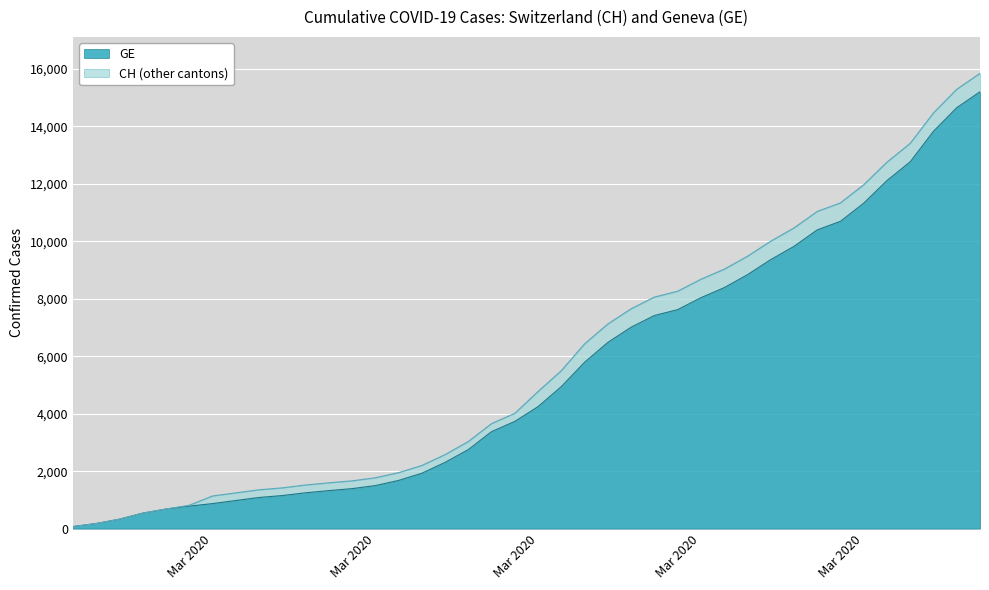

Rank the series at Mar 2020 from highest to lowest value.

CH, GE